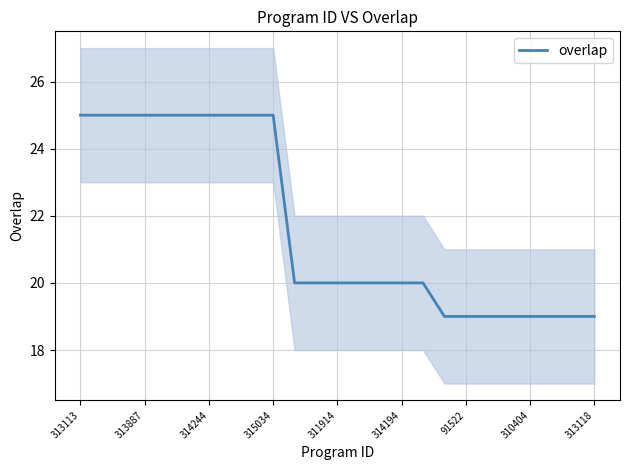

True or false: overlap has a value of 5 at 314244.

False